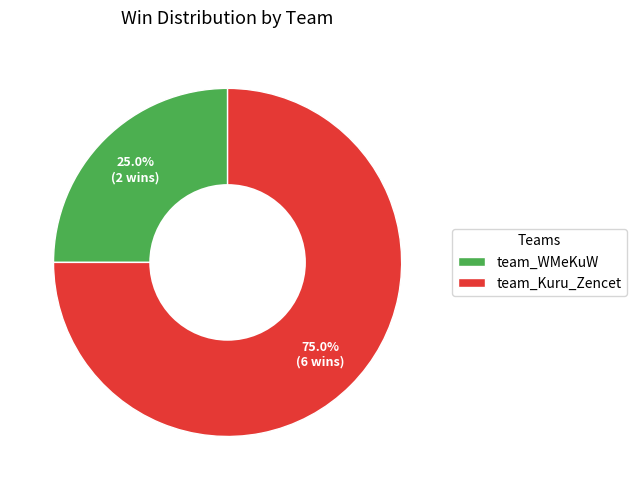

To the nearest percent, what portion does team_WMeKuW represent?

25%